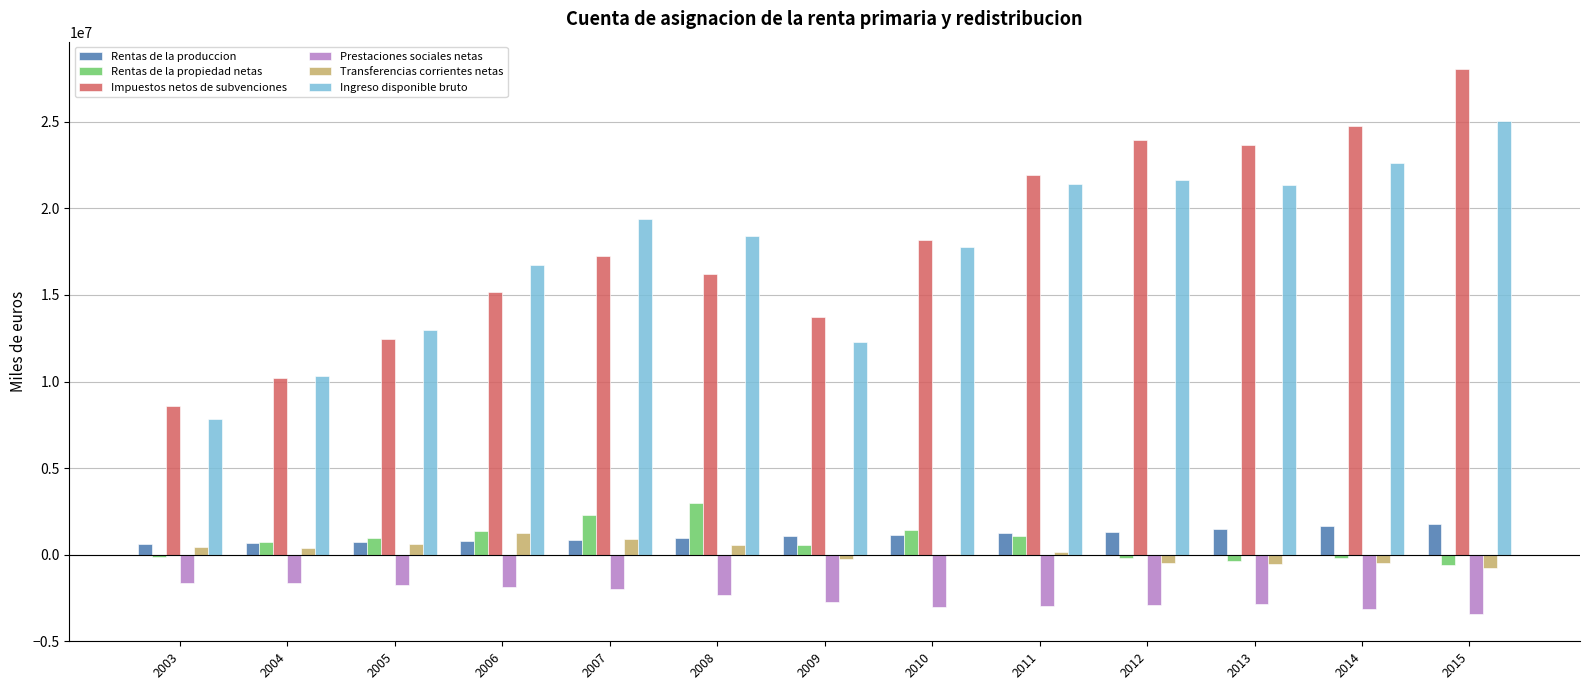

What is the sum of all Rentas de la produccion values?

14219012